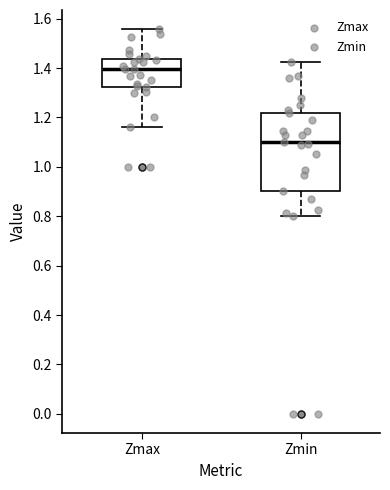

Reading left to right, read every box against the y-axis: the position of its median line, the range the box covers, and the ends of its whiskers. The values are not printed on the chart, so give them approximately, as read against the axis.

Zmax: median 1.40, box 1.32 to 1.44, whiskers 1.16 to 1.56
Zmin: median 1.10, box 0.90 to 1.22, whiskers 0.80 to 1.42